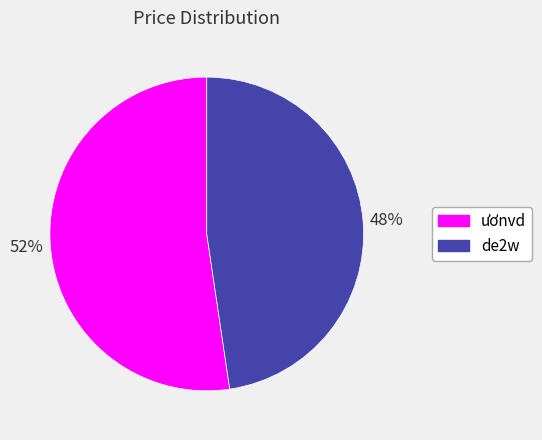

Combined, do de2w and ươnvd account for over 50%?

Yes